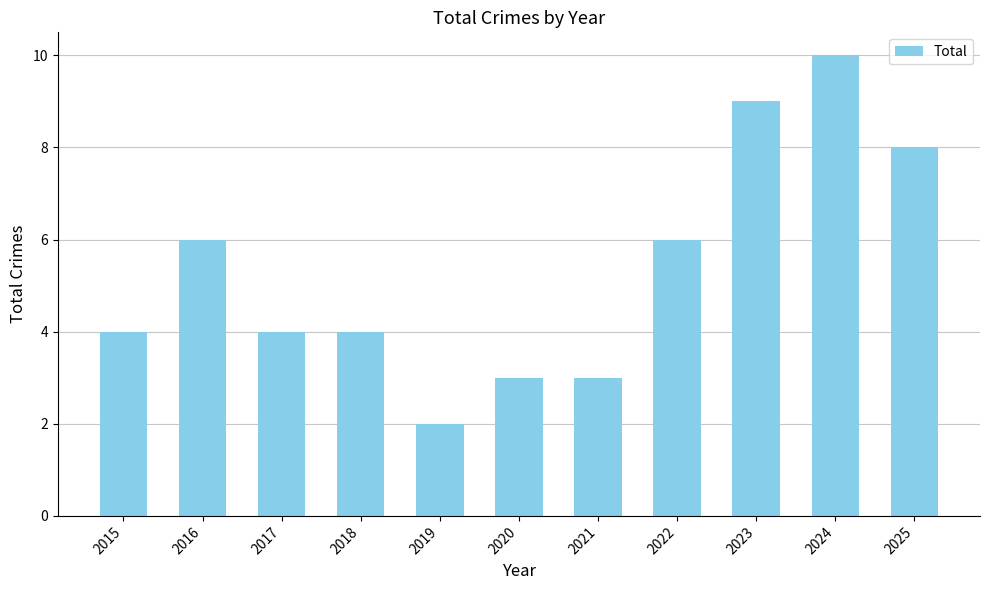

Which label corresponds to the largest value in the chart?

2024